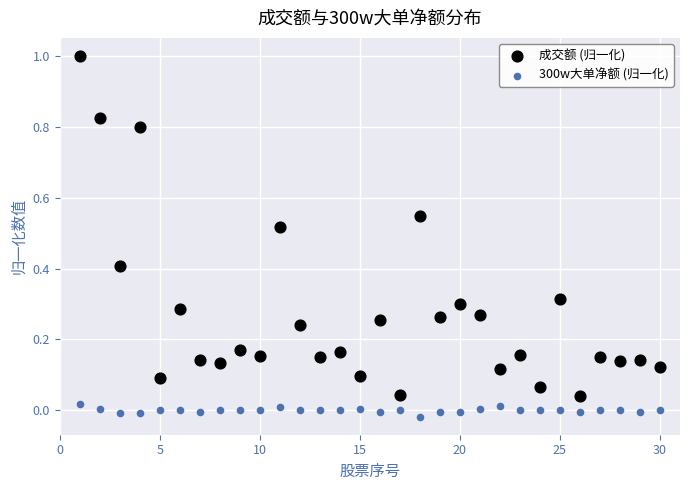

What are all the series names shown in the legend?

成交额 (归一化), 300w大单净额 (归一化)